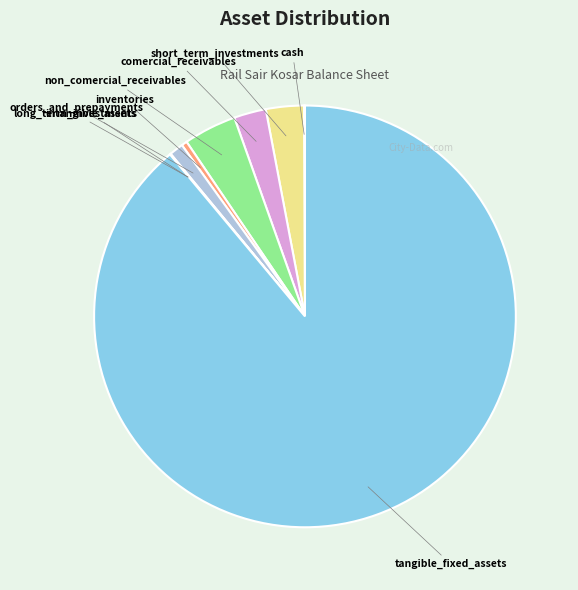

Is there a majority slice in this chart?

Yes